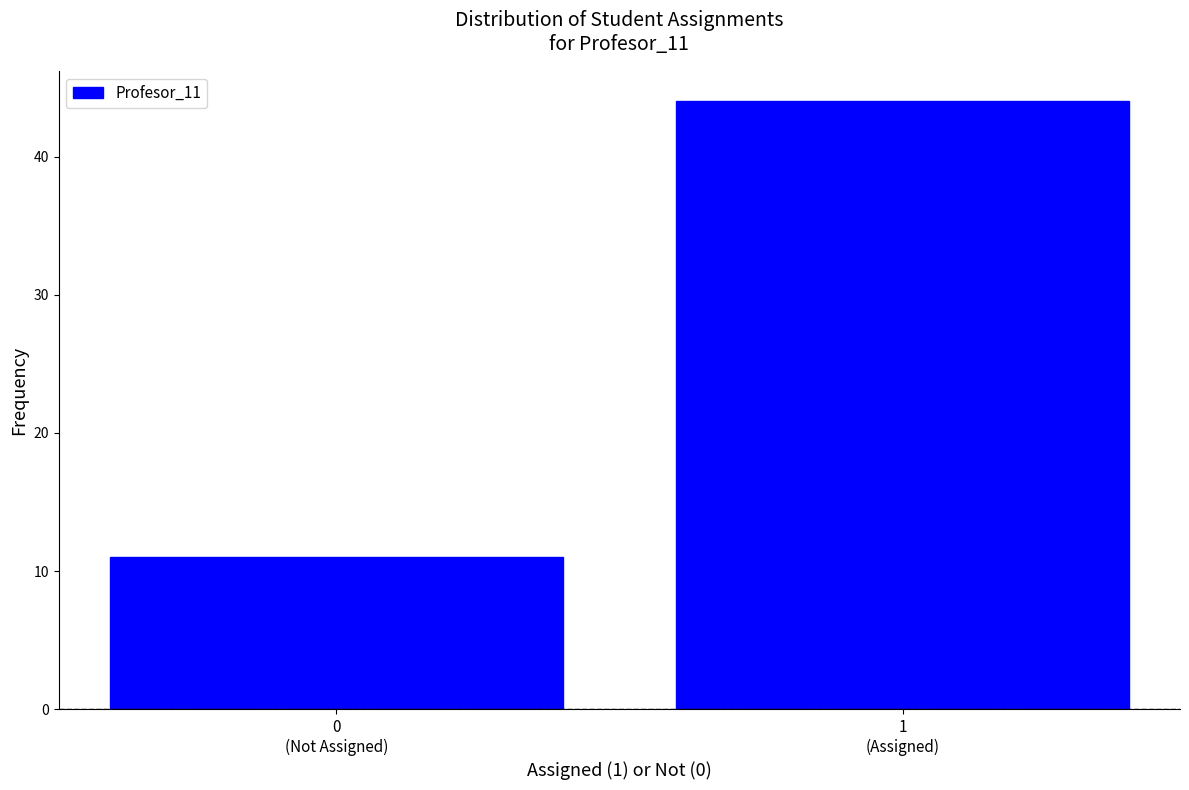

Reading right to left, transcribe all the data shown in this chart.

44	11